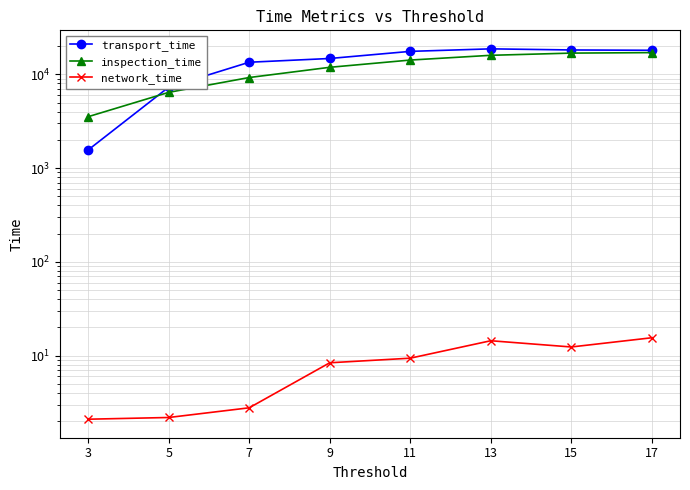

Is it true that network_time equals 15.5 at 17?

True